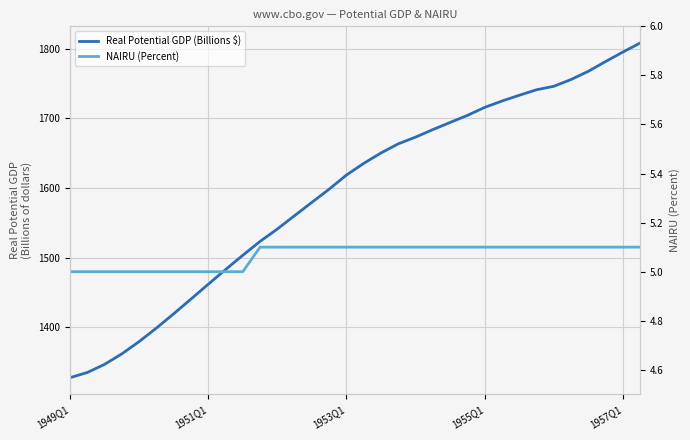

What is the value of the NAIRU (Percent) point at the 7th from the left?

5.0